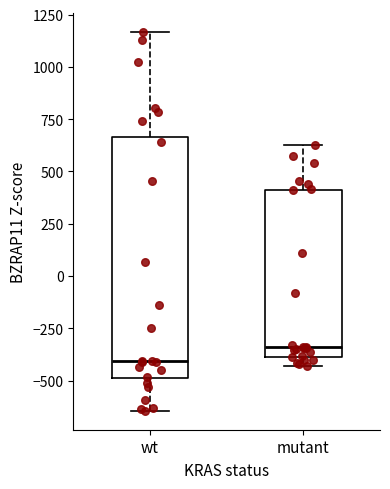

Reading left to right, transcribe this box plot: for each box, give where its median line is, the range the box spans, and where its two whiskers end, as read against the y-axis. The values are not printed on the chart, so give them approximately, as read against the axis.

wt: median -400, box -500 to 650, whiskers -650 to 1150
mutant: median -350, box -400 to 400, whiskers -450 to 650